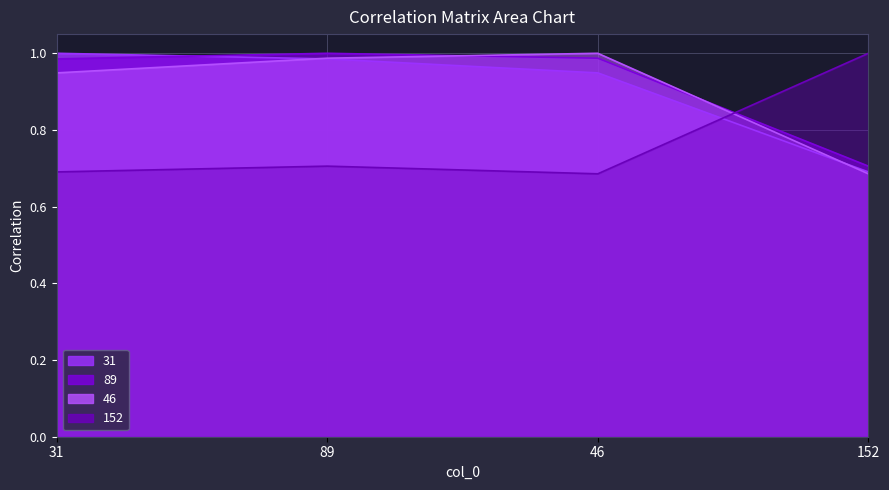

Which series ends up on top after the final intersection of 46 and 31?

31